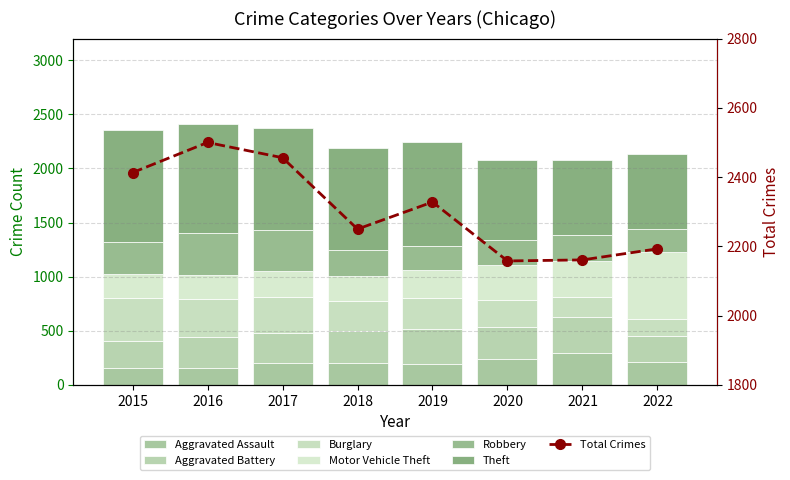

How many values in the Aggravated Battery series exceed 294?

3